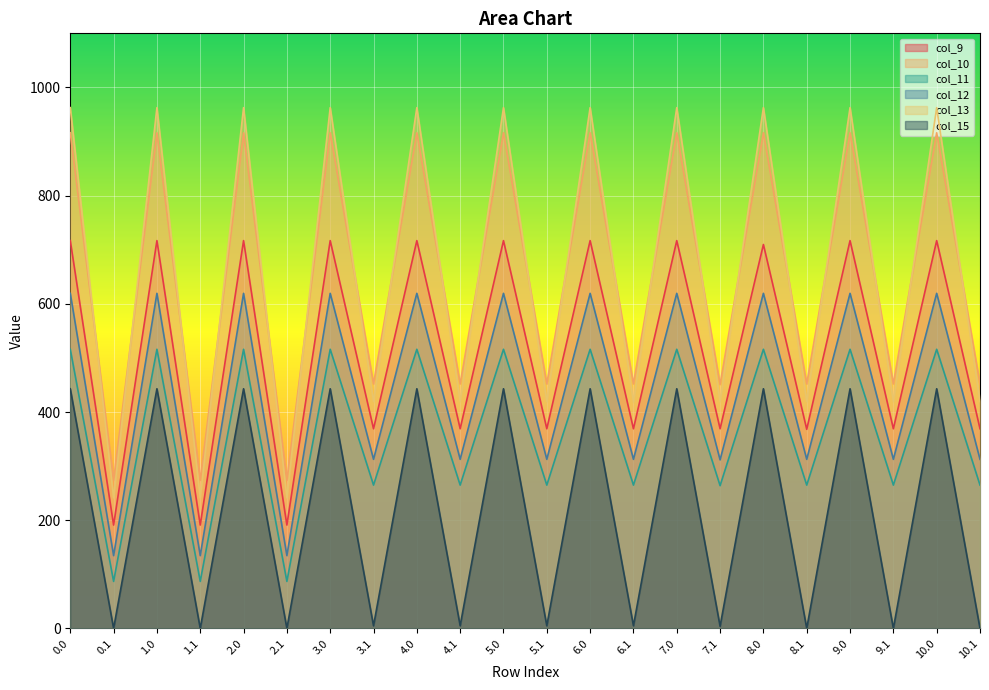

True or false: col_9 and col_11 cross at least once.

False